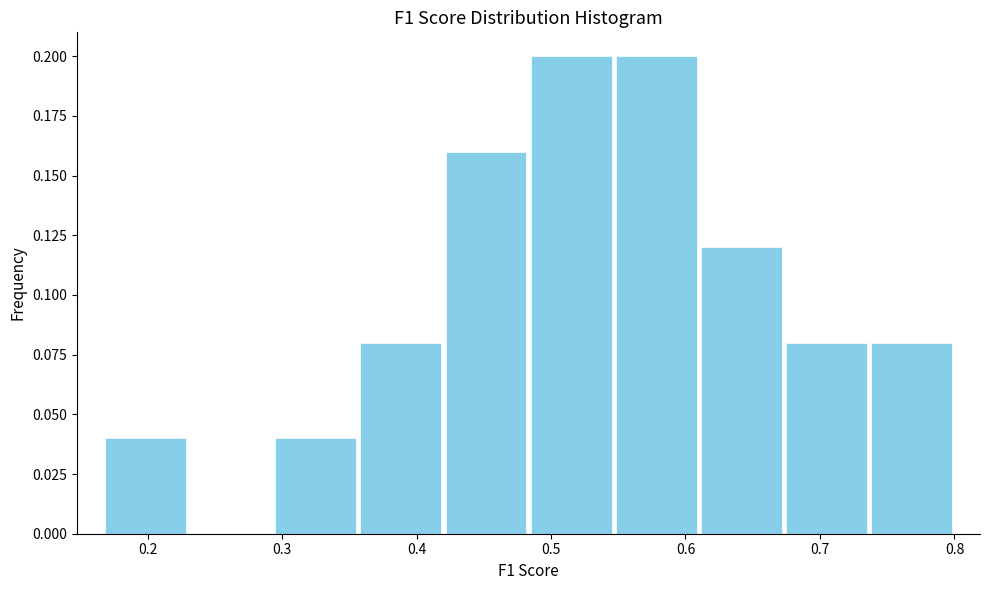

Reading left to right, transcribe this chart: for each bar, give the range it covers on the x-axis and its height. Neither the bar edges nor the heights are printed on the chart, so give them approximately, as read against the axes.

0.17 to 0.23: 0.04
0.23 to 0.29: 0
0.29 to 0.36: 0.04
0.36 to 0.42: 0.08
0.42 to 0.48: 0.16
0.48 to 0.55: 0.20
0.55 to 0.61: 0.20
0.61 to 0.67: 0.12
0.67 to 0.74: 0.08
0.74 to 0.80: 0.08